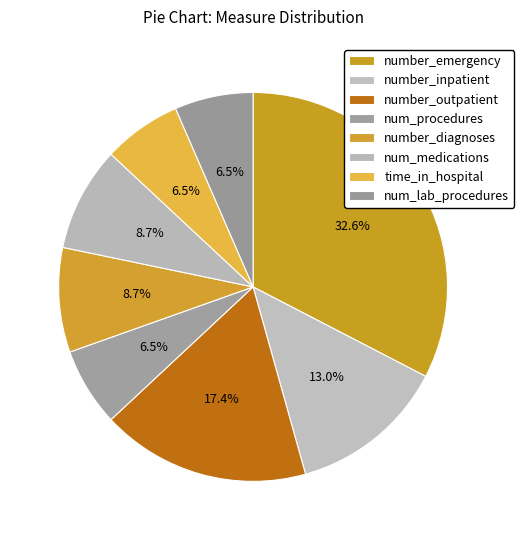

Approximately how many times larger is the value at number_outpatient compared to number_diagnoses?

2.0